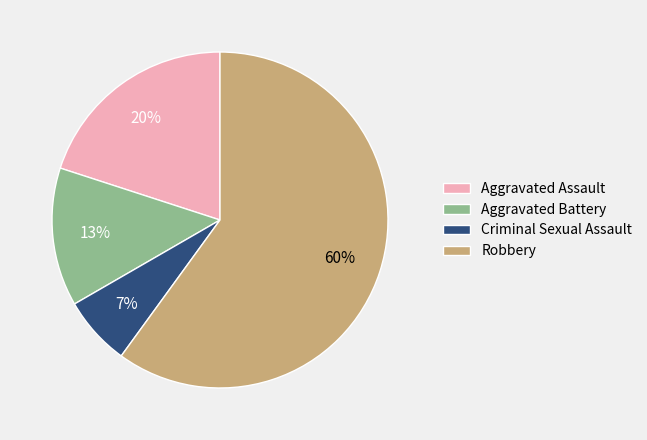

Count the number of slices in the pie.

4